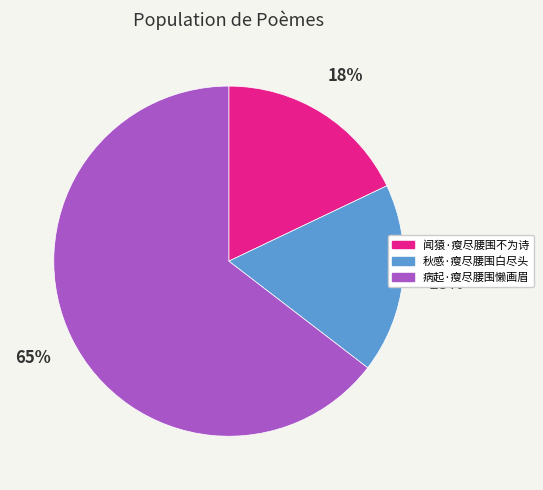

Does any single category account for the majority?

Yes